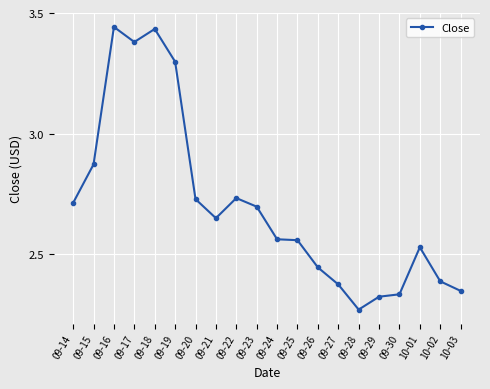

How many values are between 2 and 3?

16